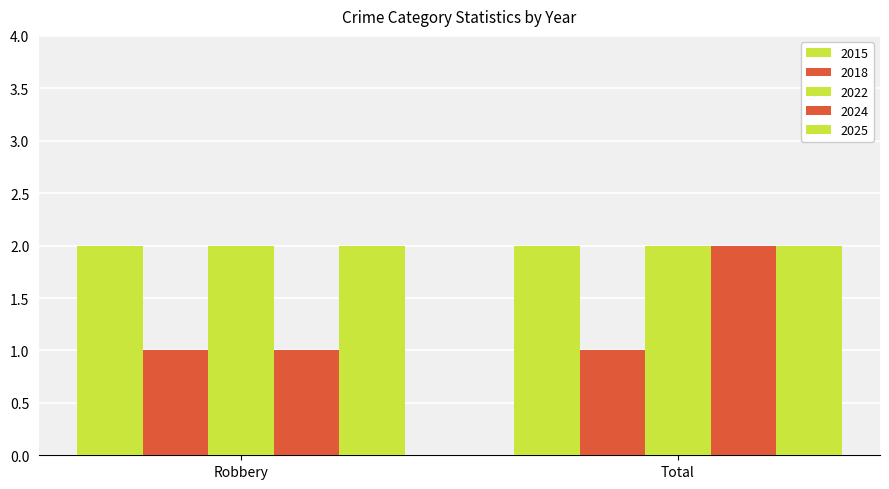

At which category is the sum across all series the highest?

Total